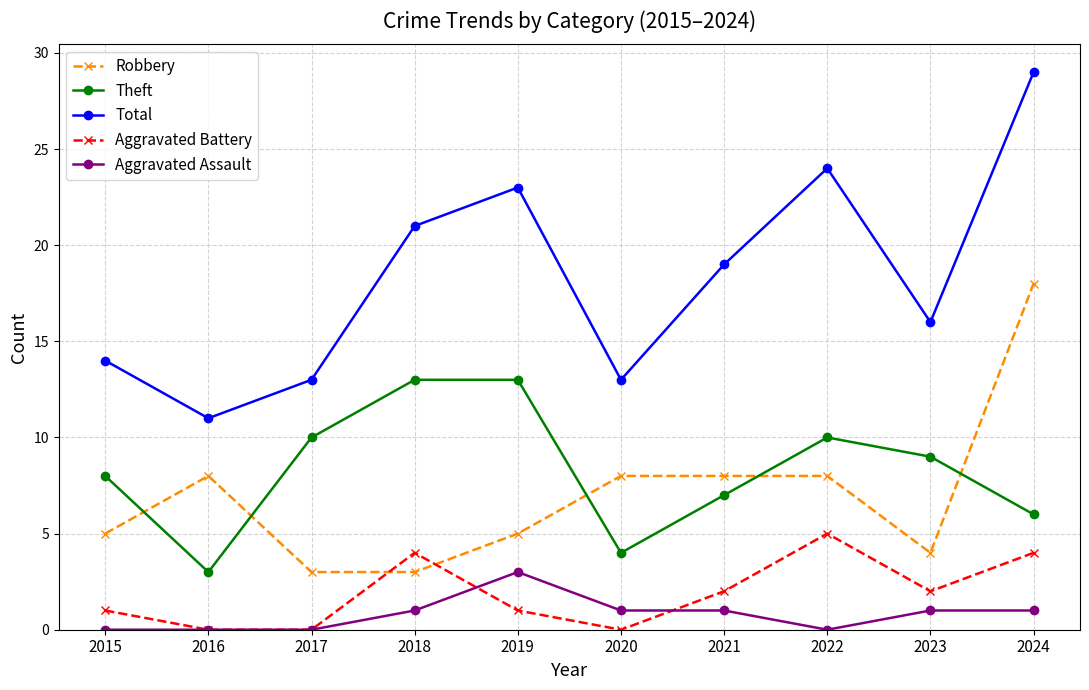

True or false: Total has a value of 8 at 2024.

False